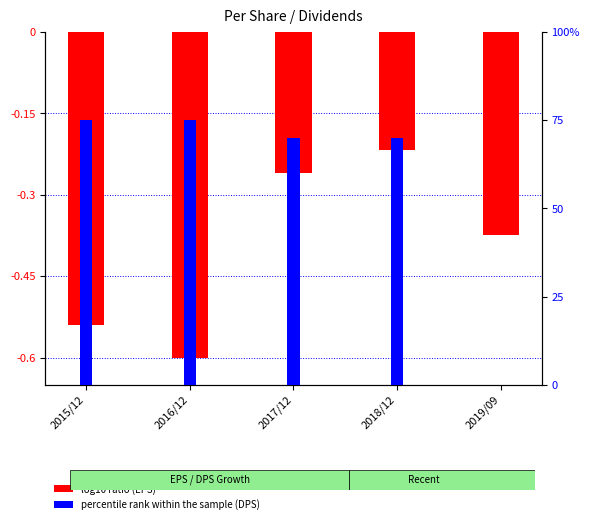

Which has a higher value, 2018/12 or 2019/09?

2018/12